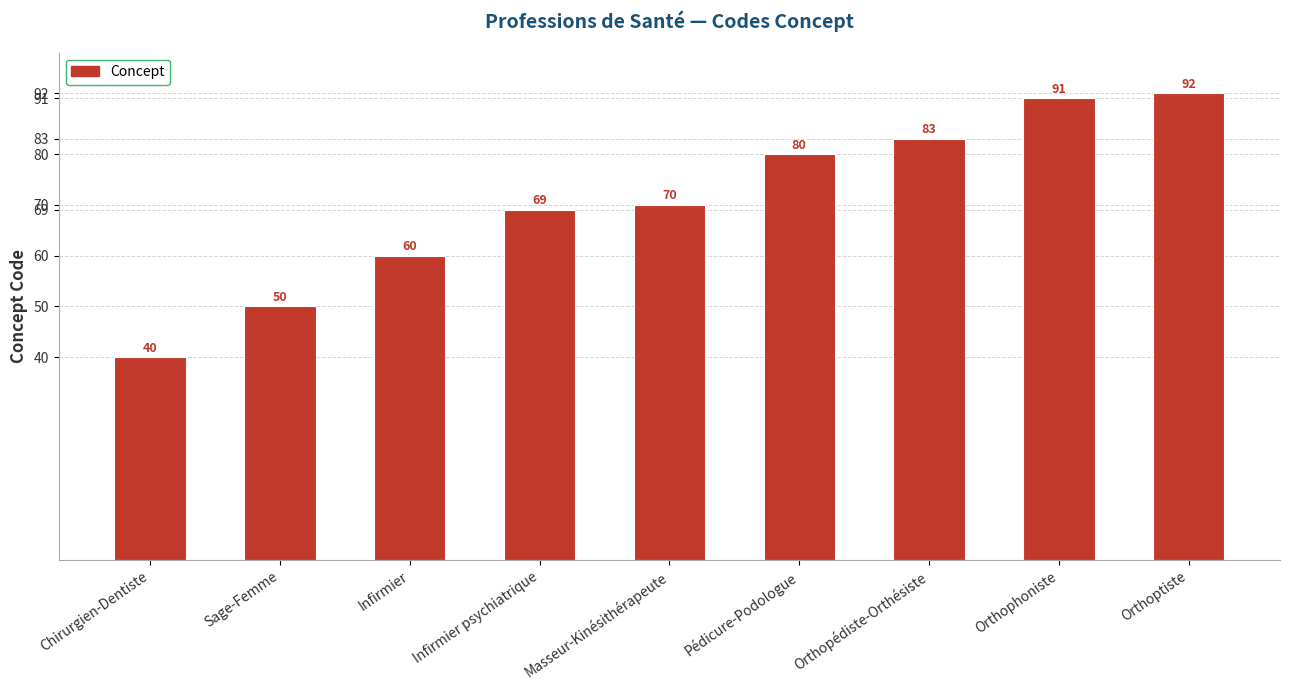

Are the bars grouped side by side (vs. stacked)?

No